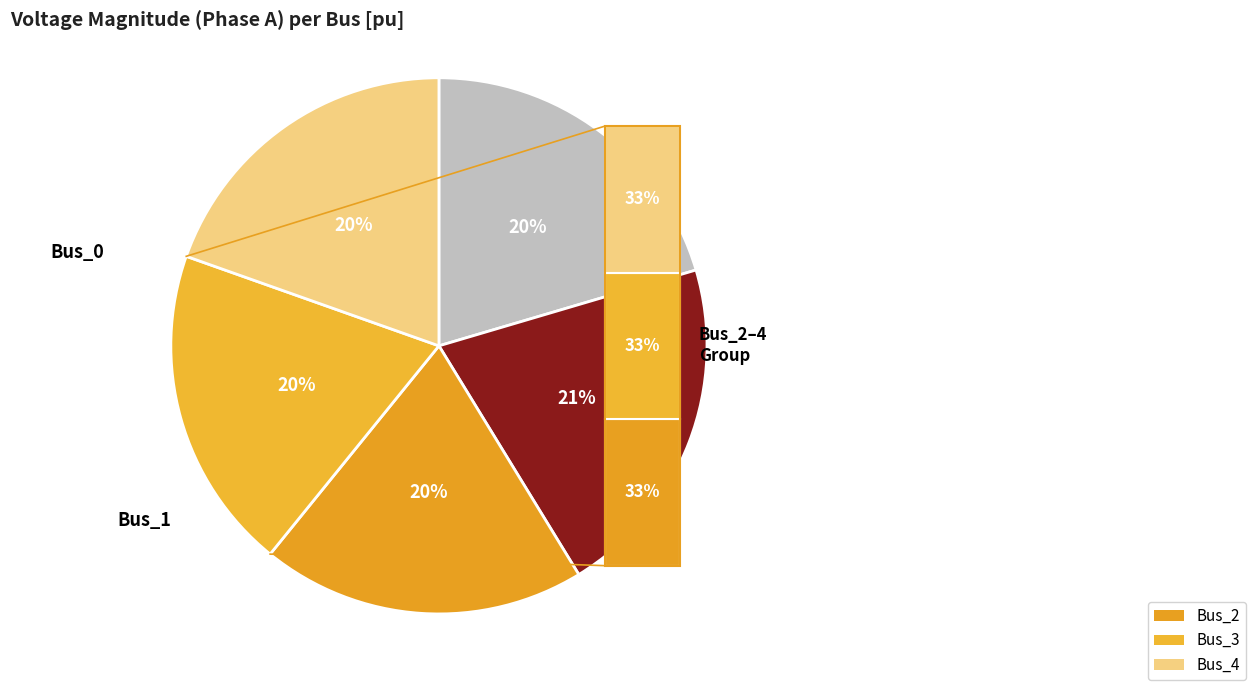

Is Bus_4 the majority of the pie?

No